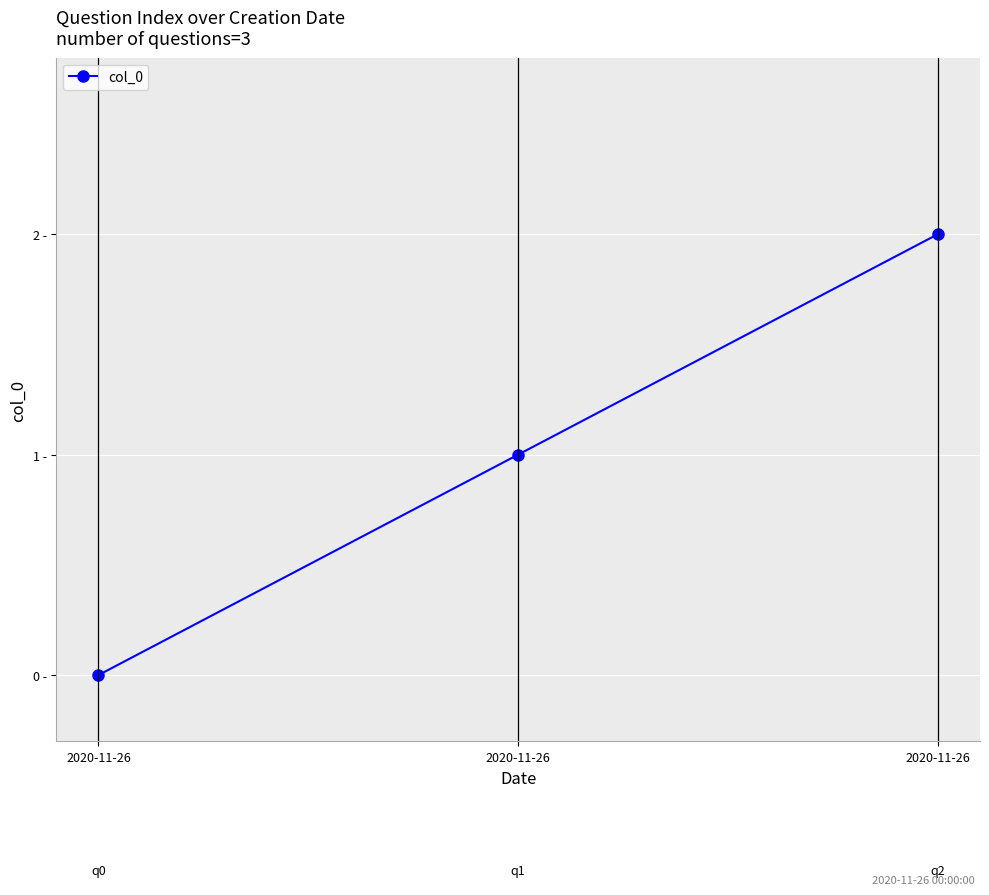

Is this an area chart (filled region under the line)?

No